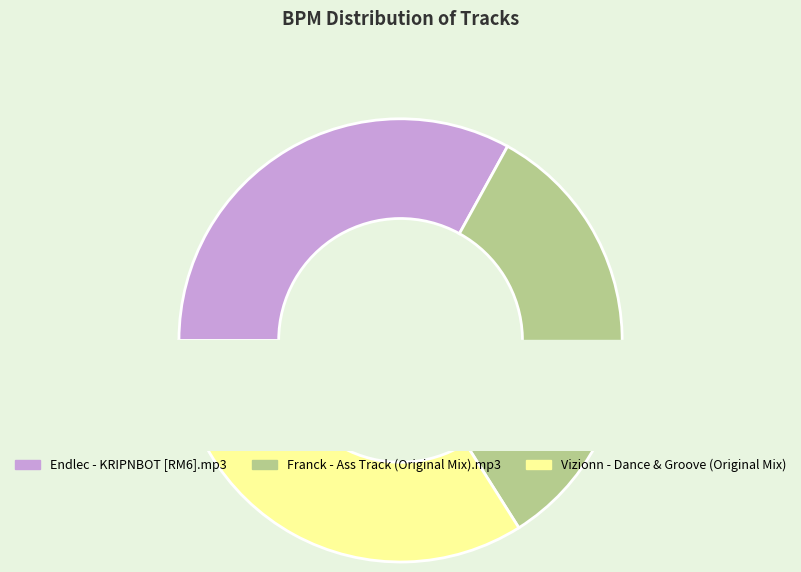

To the nearest percent, what portion does Franck - Ass Track (Original Mix).mp3 represent?

33%